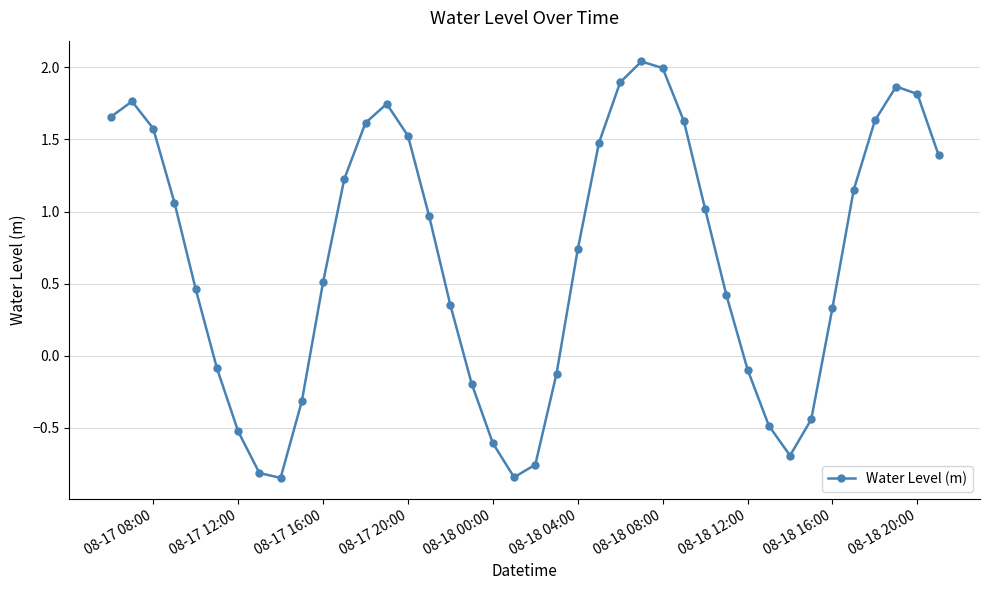

True or false: there are more than 0 points higher than both neighbors.

True